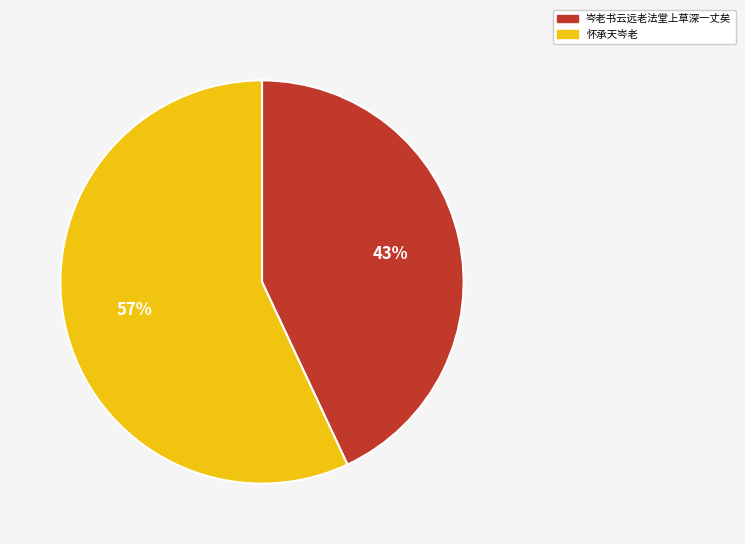

The 怀承天岑老 slice represents 1% of the pie. True or false?

False